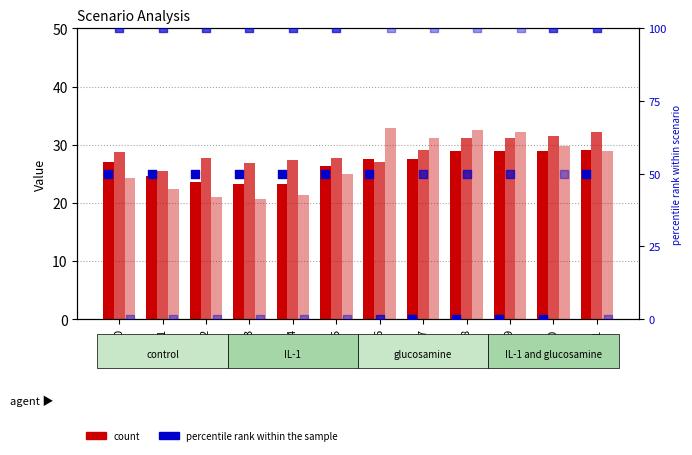

What is the total value across all series at 3?

220.6